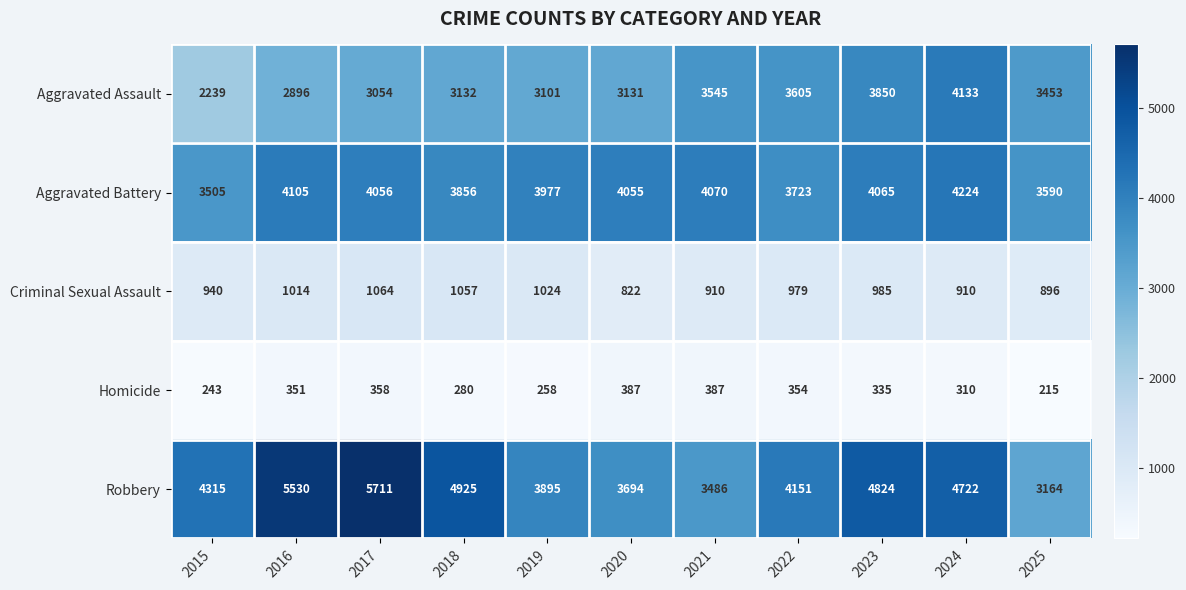

At which label is Homicide closest to 301?

2024